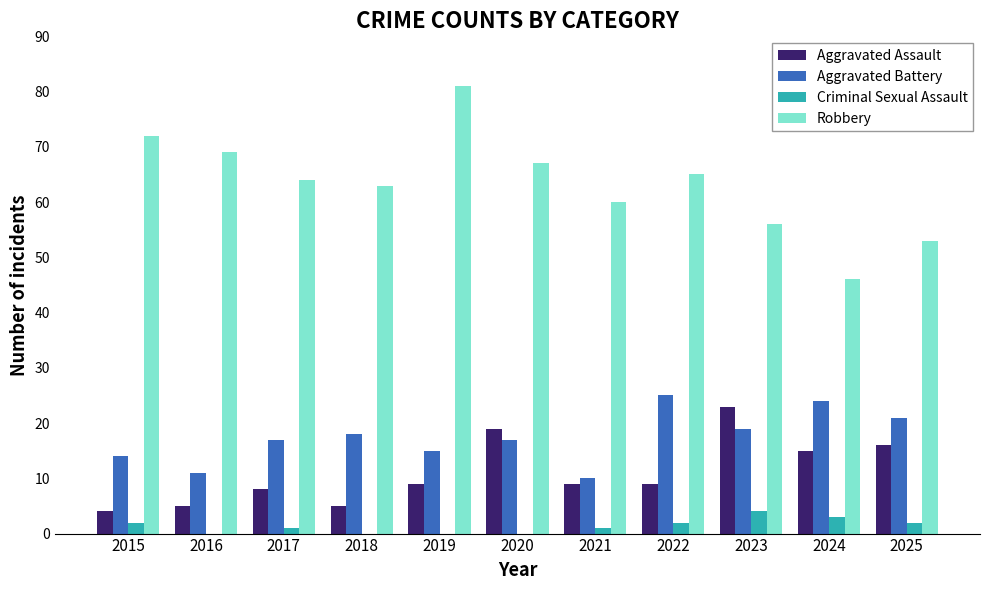

True or false: Aggravated Battery has a value of 10 at 2024.

False